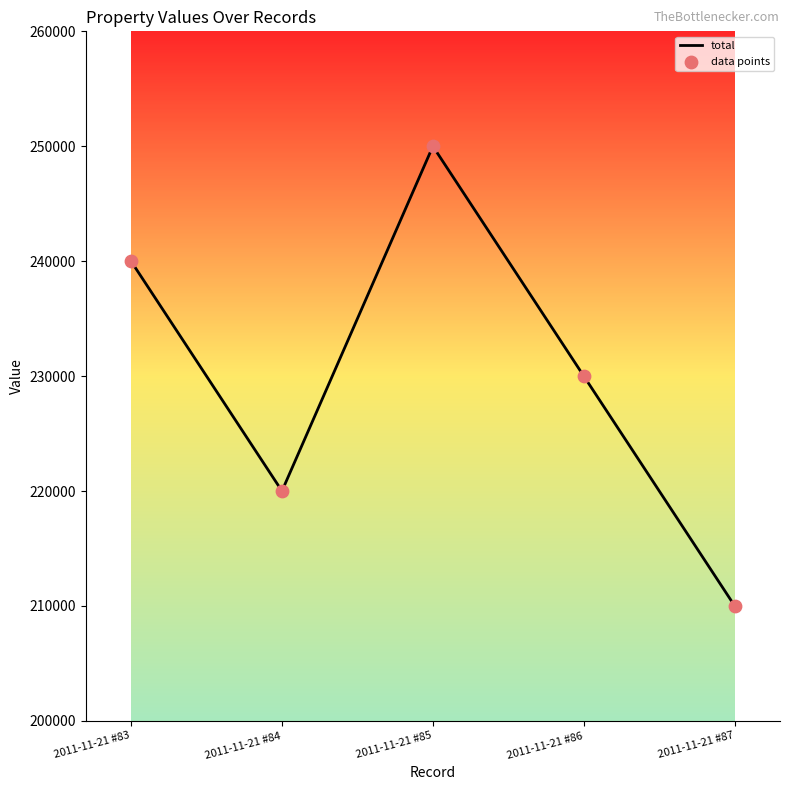

What is the change in value from 2011-11-21 #85 to 2011-11-21 #86?

-20000